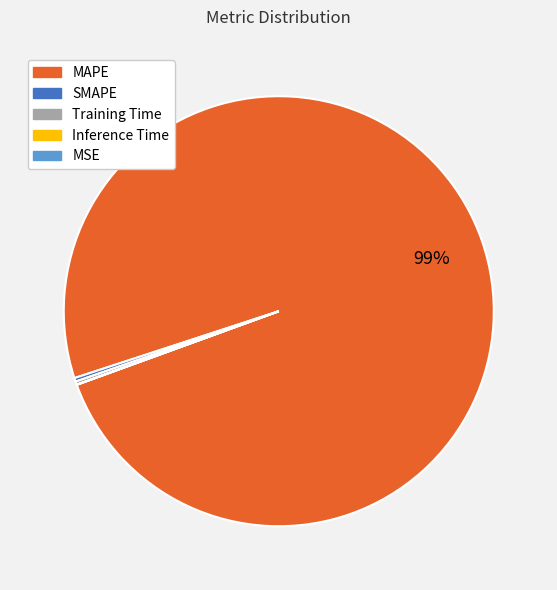

To the nearest percent, what is the average slice percentage?

20%